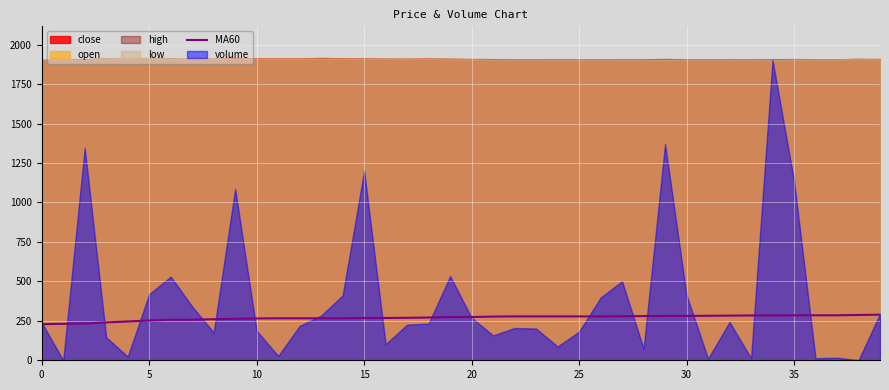

Is it true that MA60 equals 229 at 0?

True